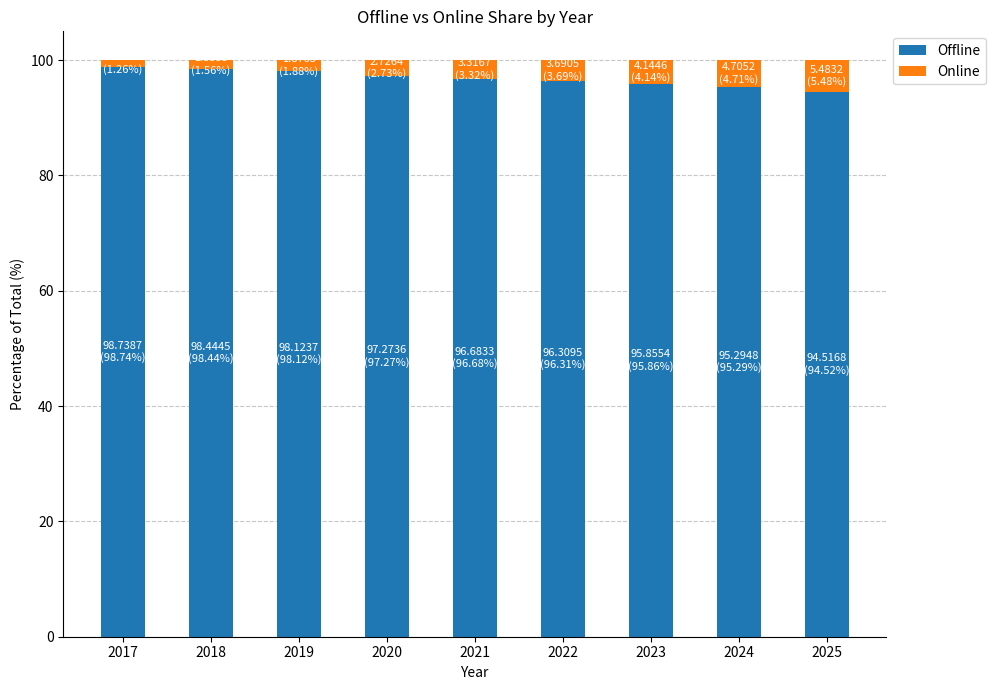

What is the difference between the maximum and second lowest values in the Offline series?

3.4